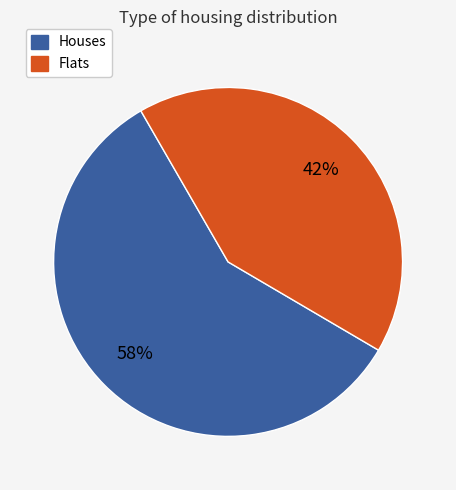

To the nearest percent, what is the difference between the largest and smallest slice percentages?

16%